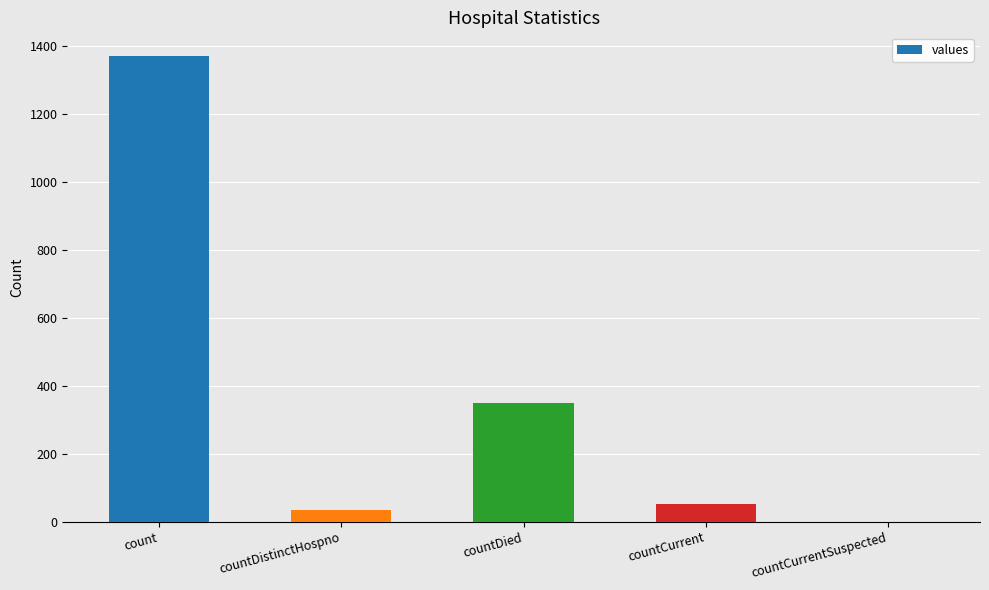

At which label is the value closest to 685?

countDied